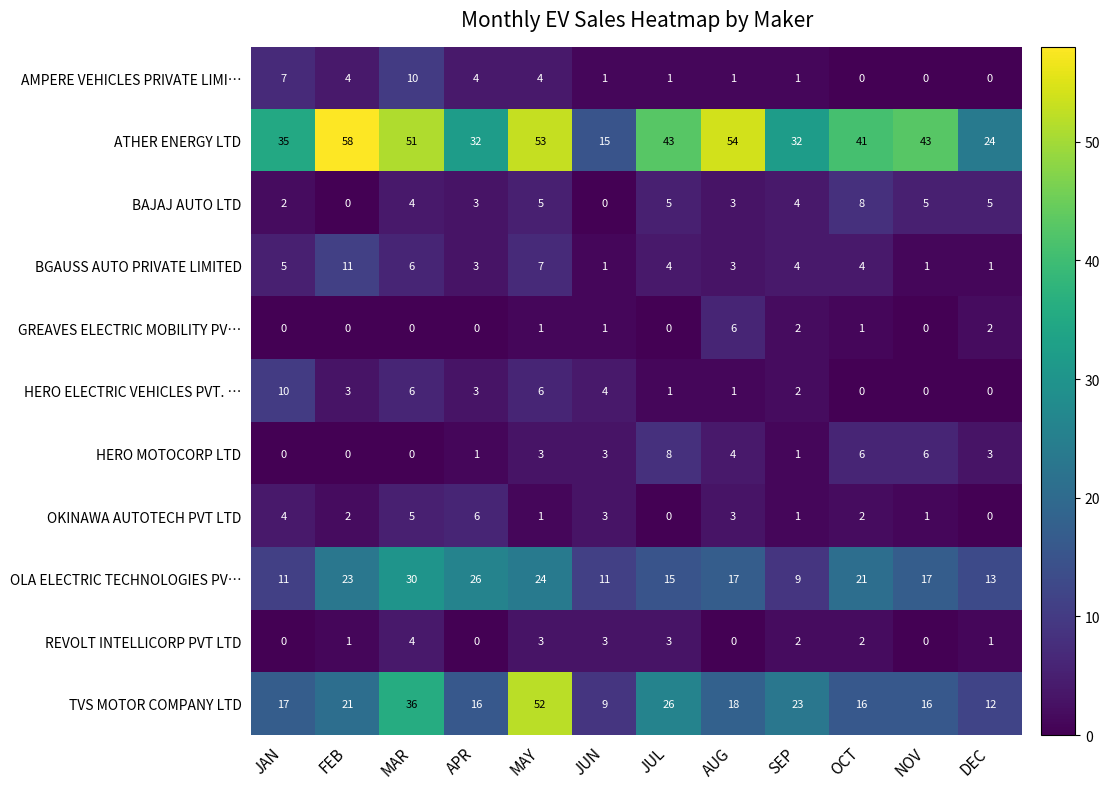

The BAJAJ AUTO LTD series shows 3 at OCT. True or false?

False